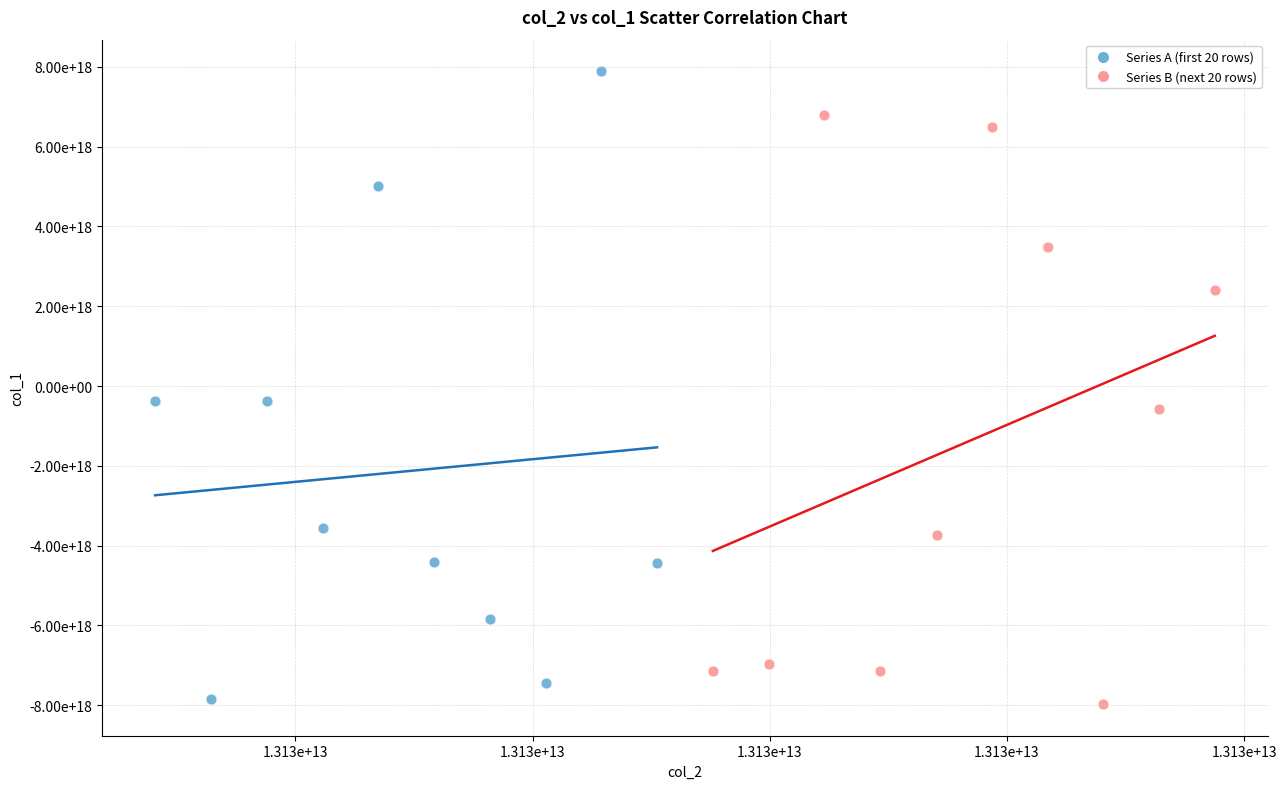

Which series reaches the maximum Y coordinate?

Series A (first 20 rows)